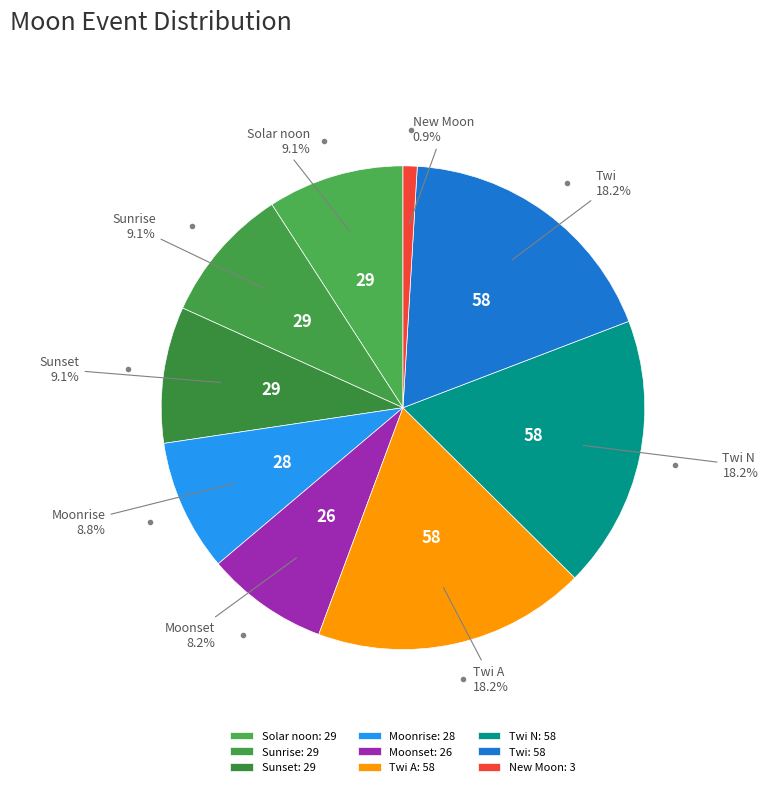

To the nearest percent, what is the average slice percentage?

11%